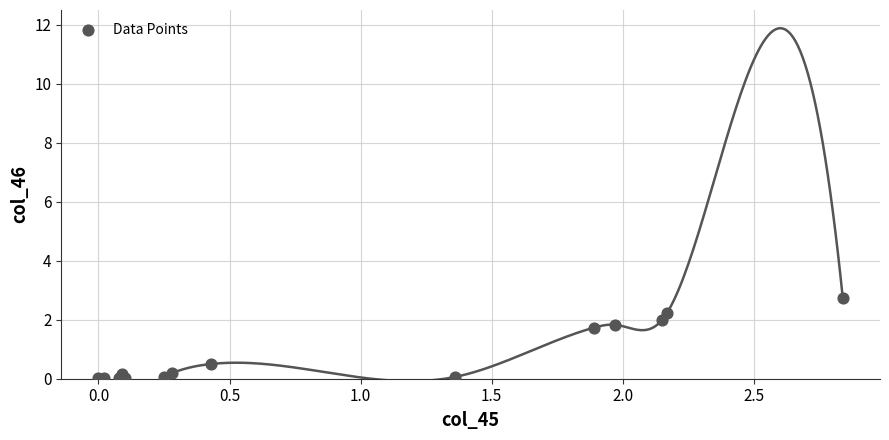

What Y value in the scatter plot is closest to 1?

0.5